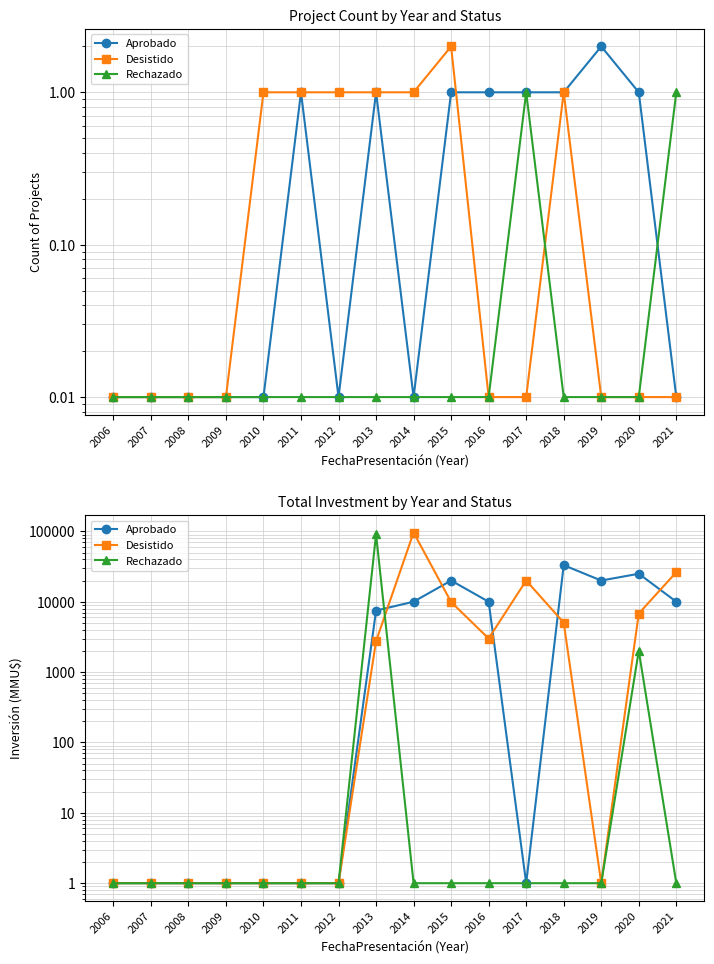

Reading left to right, extract all data points from this chart.

Aprobado: 1	1	1	1	1	1	1	7490	10010	20000	10000	1	33050	20000	25000	10000
Desistido: 1	1	1	1	1	1	1	2750	96250	9903	3000	20000	5050	1	6800	26300
Rechazado: 1	1	1	1	1	1	1	91100	1	1	1	1	1	1	2010	1